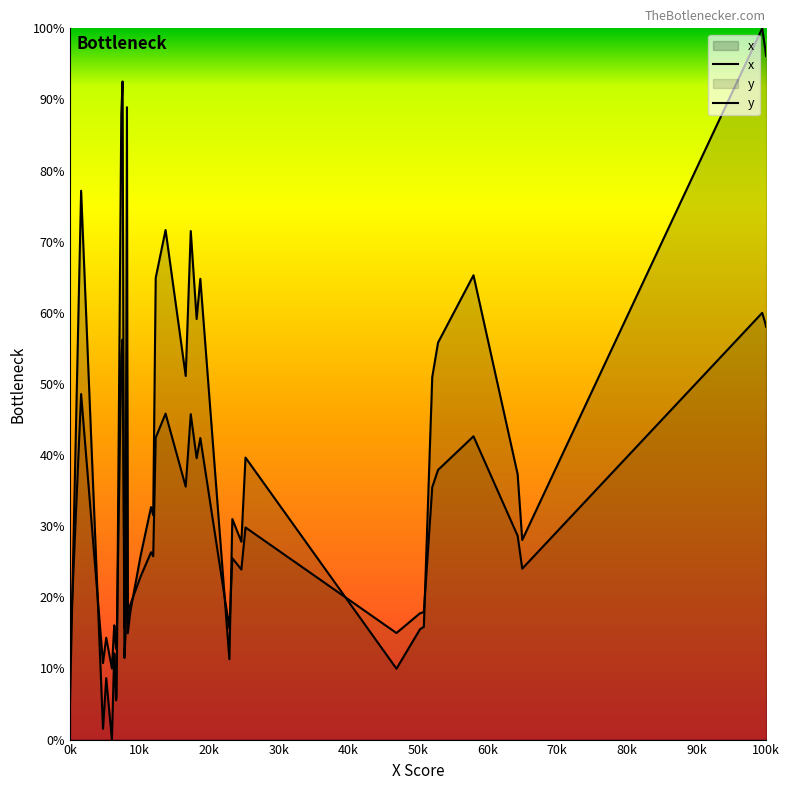

True or false: x has a value of 35.9 at 24.

False